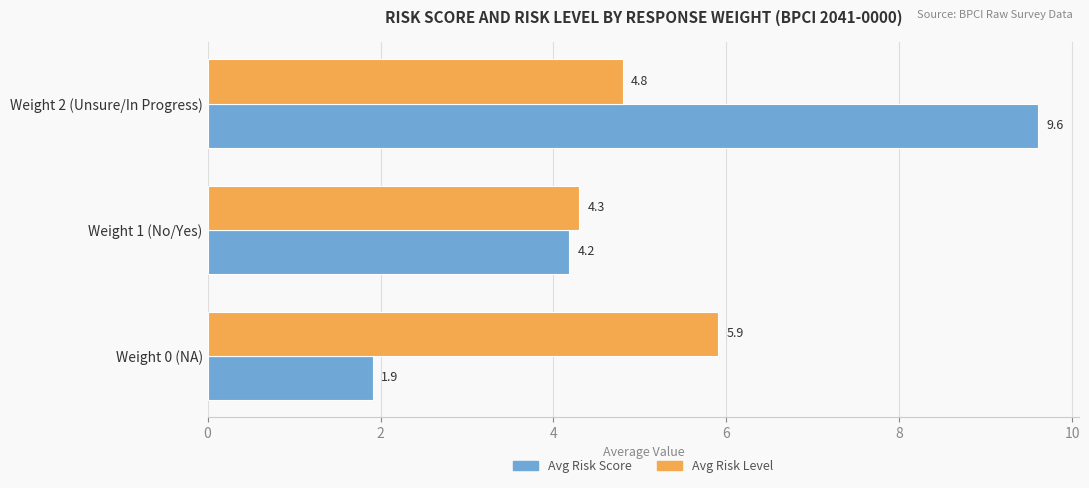

Rank the categories by Avg Risk Score value from lowest to highest.

Weight 0 (NA), Weight 1 (No/Yes), Weight 2 (Unsure/In Progress)